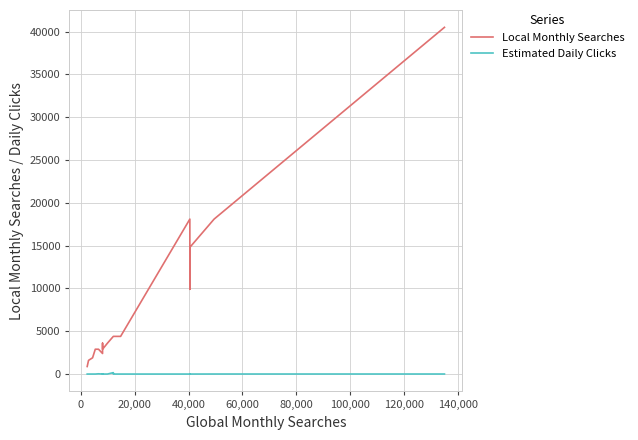

Reading left to right, transcribe all the data shown in this chart.

Local Monthly Searches: 880.0	1600.0	1900.0	2900.0	2900.0	2400.0	2900.0	3600.0	2900.0	3600.0	4400.0	4400.0	4400.0	4400.0	4400.0	18100.0	9900.0	14800.0	18100.0	40500.0
Estimated Daily Clicks: 0.0	0.0	0.0	0.0	29.4	0.0	4.2	0.0	0.0	0.0	165.2	8.6	0.0	0.0	0.0	0.0	16.0	0.0	4.3	5.0